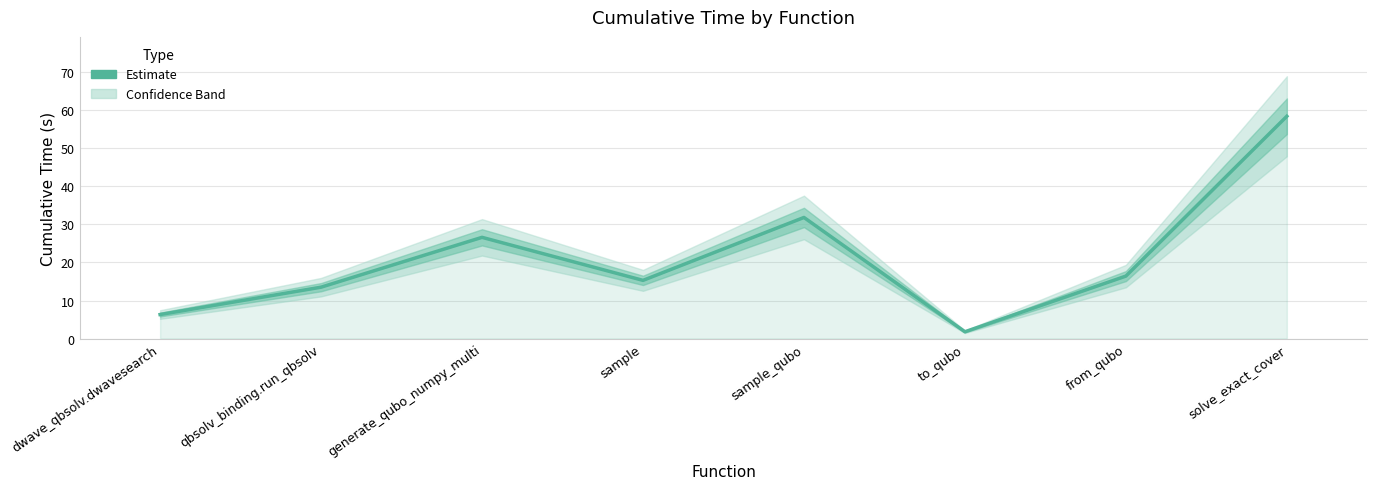

Which category has the highest value across all series?

solve_exact_cover